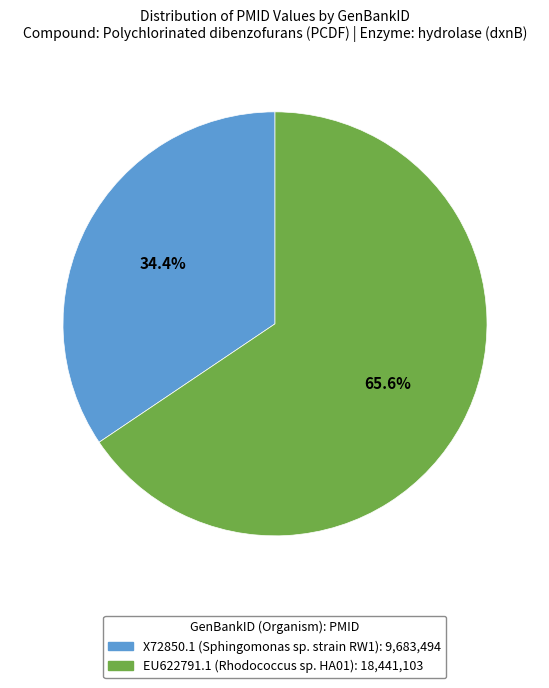

Which category has the biggest portion of the pie?

EU622791.1